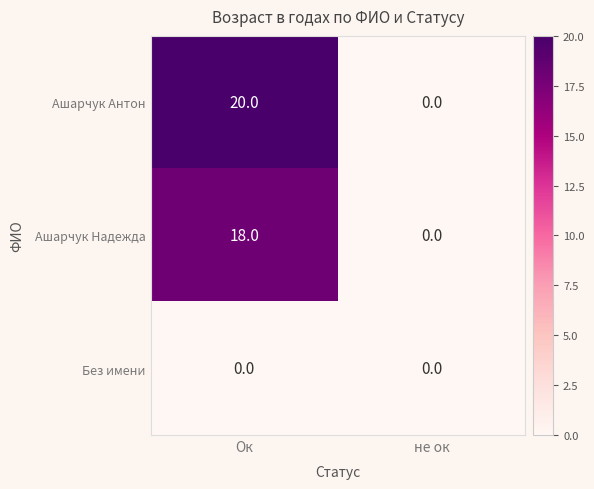

True or false: Ашарчук Антон has a value of 8 at Ок.

False